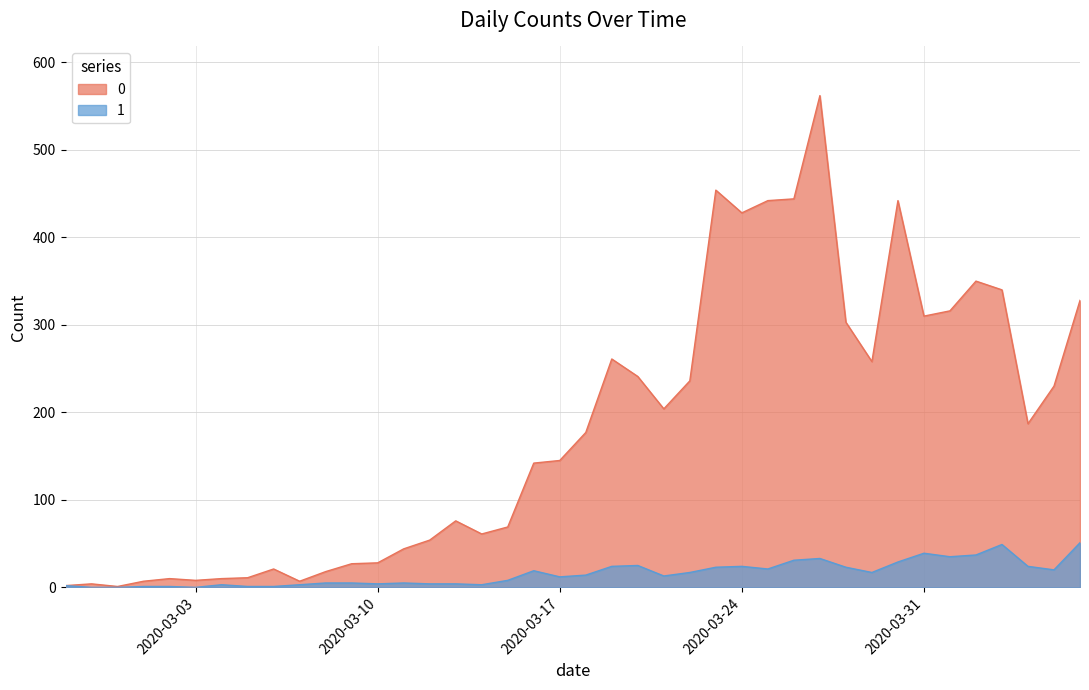

True or false: 1 has more than 2 points higher than both neighbors.

True